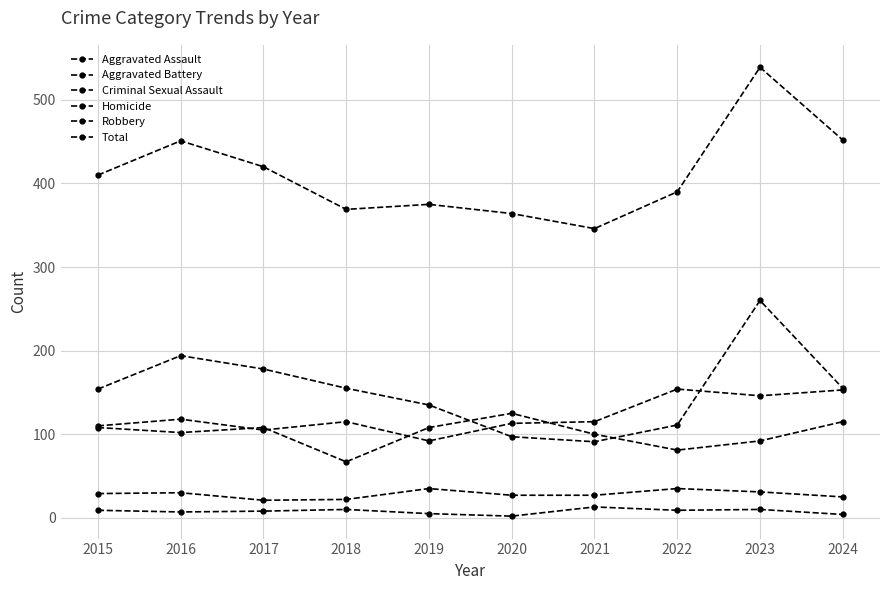

Reading left to right, list all the values displayed in this chart.

Aggravated Assault: 110	118	105	115	92	113	115	154	146	153
Aggravated Battery: 108	102	108	67	108	125	100	81	92	115
Criminal Sexual Assault: 29	30	21	22	35	27	27	35	31	25
Homicide: 9	7	8	10	5	2	13	9	10	4
Robbery: 154	194	178	155	135	97	91	111	260	155
Total: 410	451	420	369	375	364	346	390	539	452